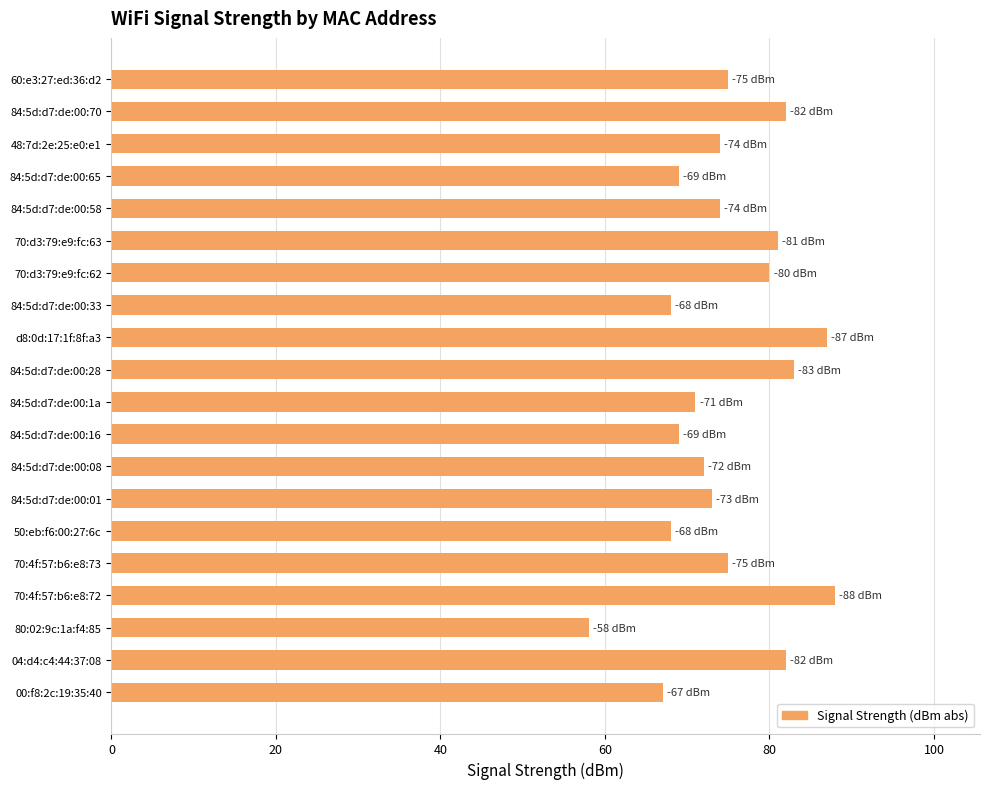

What is the difference between the second highest and minimum values?

29